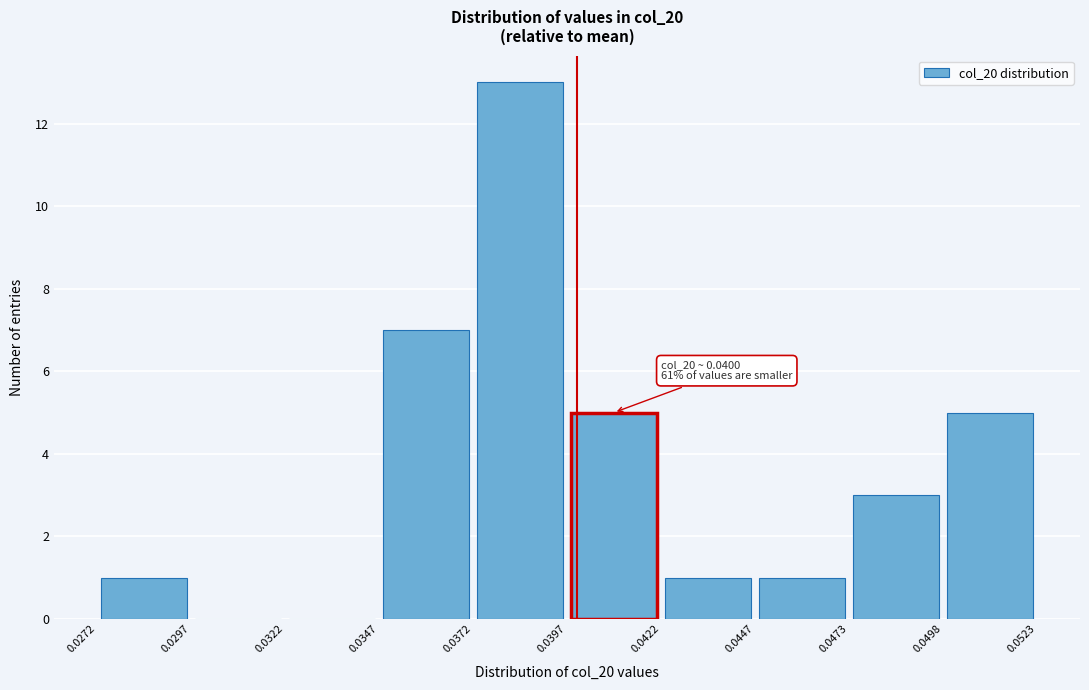

Which range on the x-axis has the tallest bar?

0.0372 to 0.0397